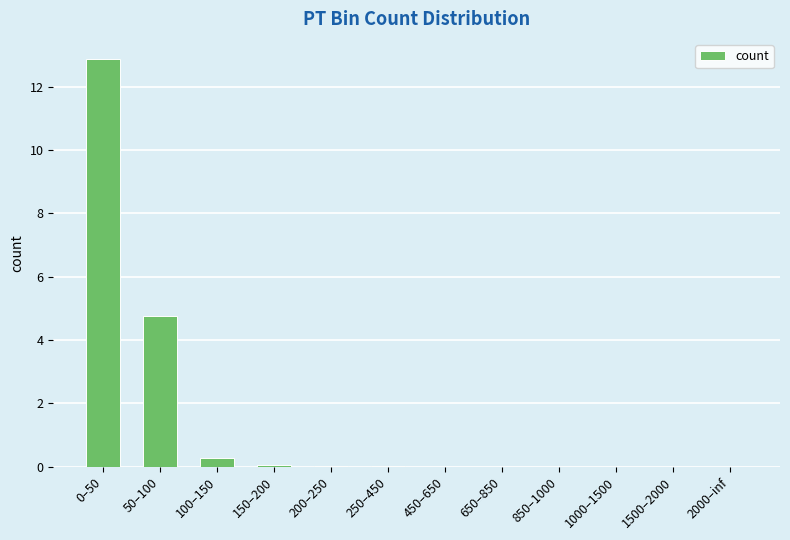

What is the sum of all values?

18.0